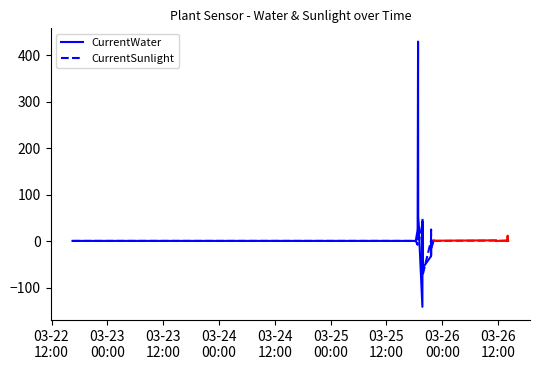

What is the highest value of the CurrentWater series?

429.0